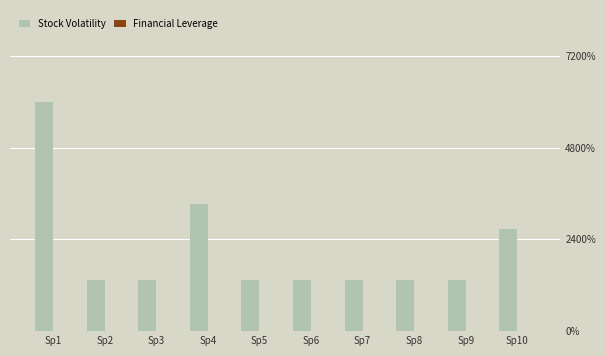

Does the chart contain any negative values?

No